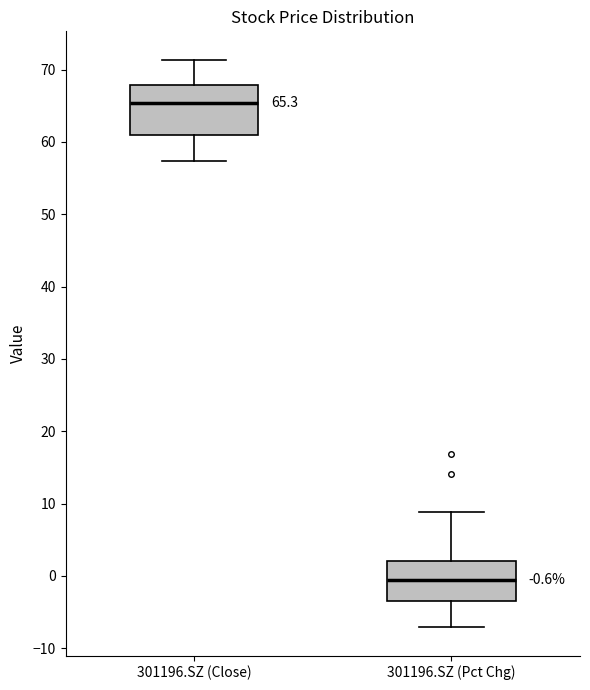

Comparing the boxes themselves (not the whiskers), which one is the tallest?

301196.SZ (Close)